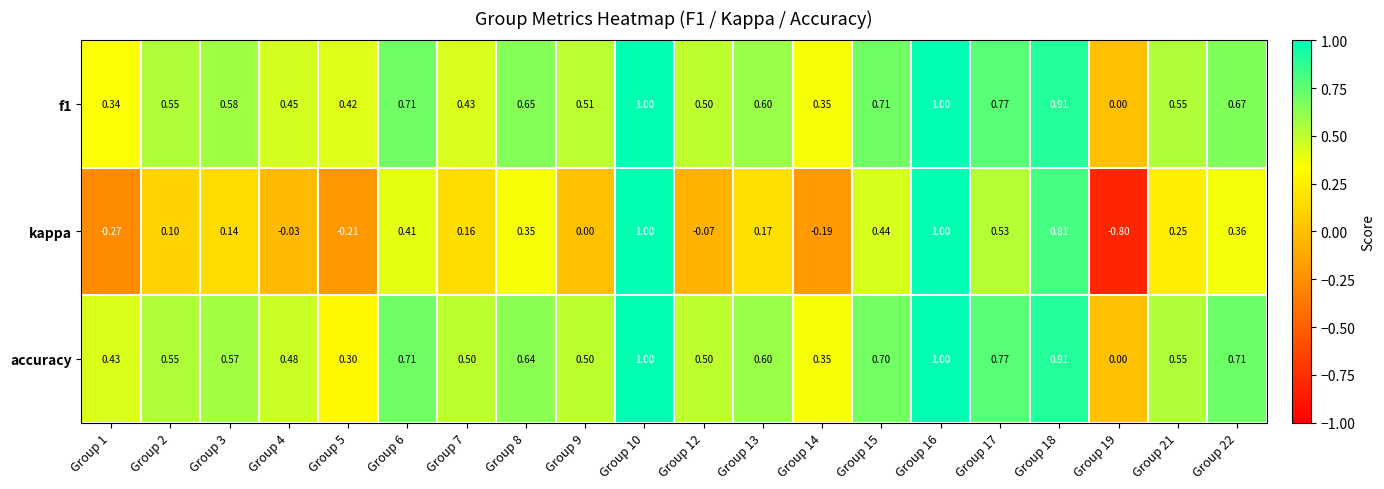

Is the value of accuracy at Group 7 greater than the value of kappa at Group 16?

No